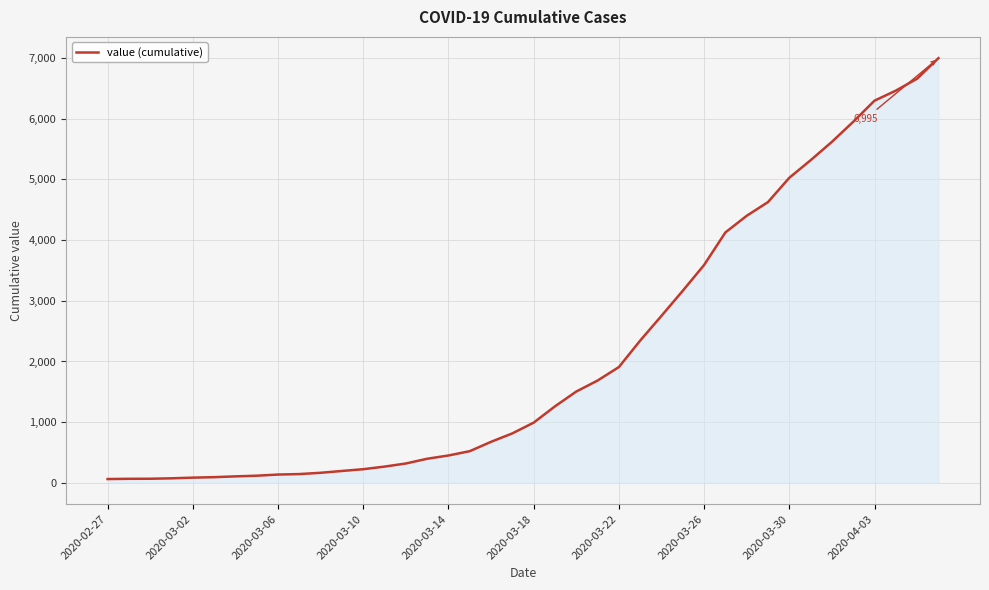

What is the greatest value displayed?

6995